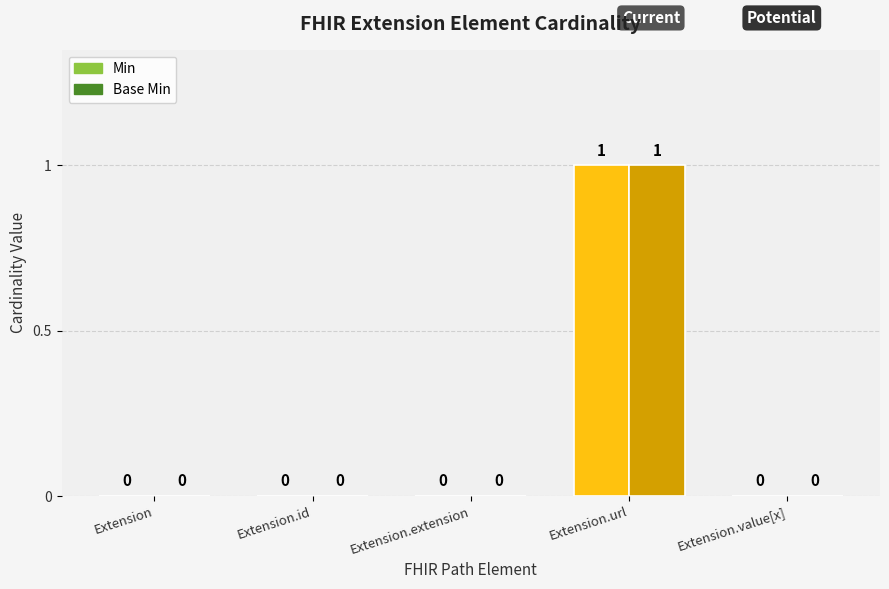

What is the highest value of the Base Min series?

1